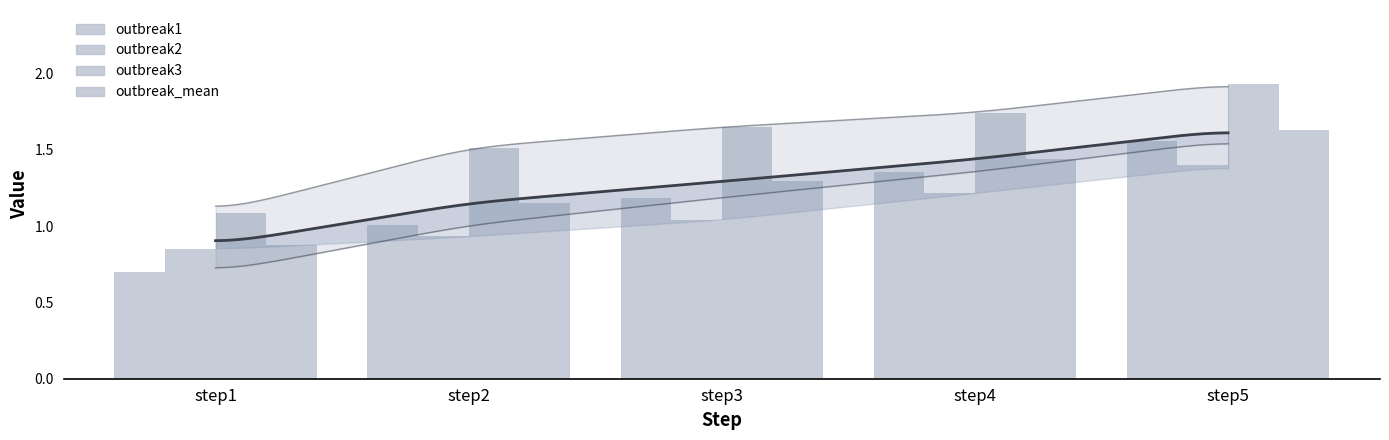

What is the value of the outbreak3 bar at the 4th from the left?

1.7